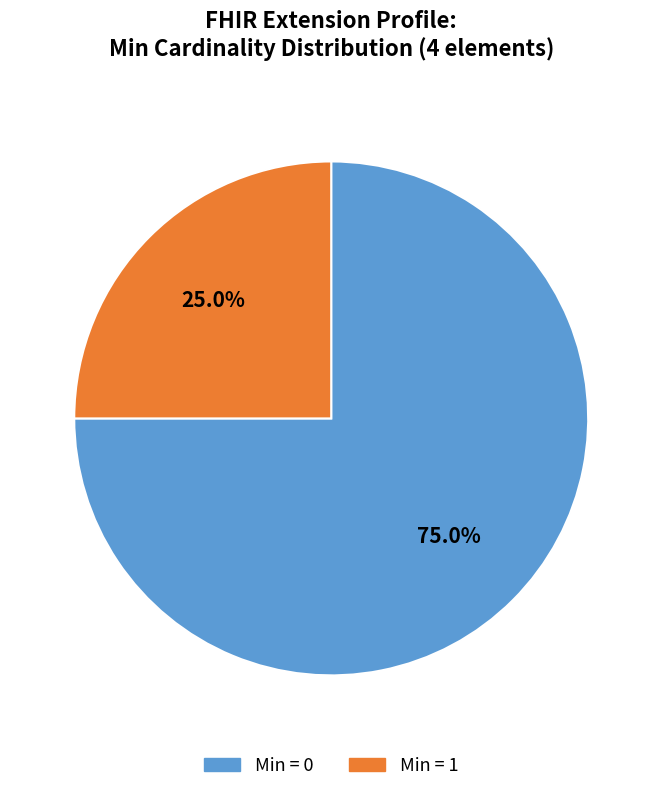

How many slices are in this pie chart?

2